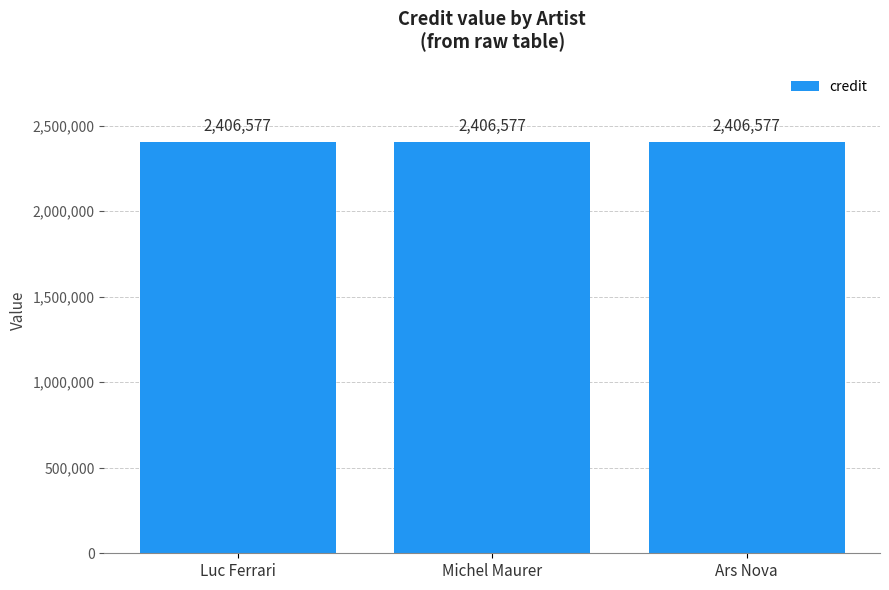

What position from the left is Michel Maurer?

2